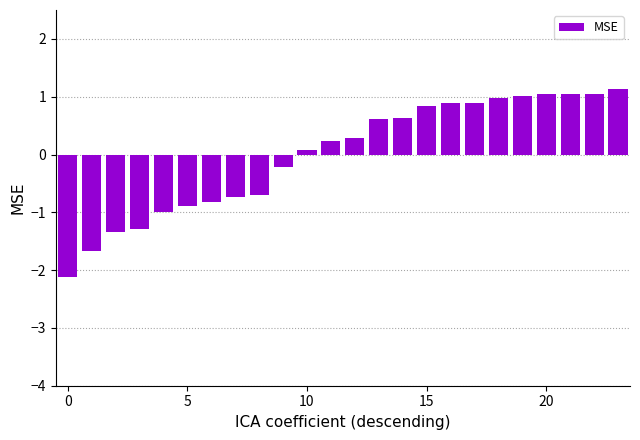

Does the chart contain stacked bars?

No